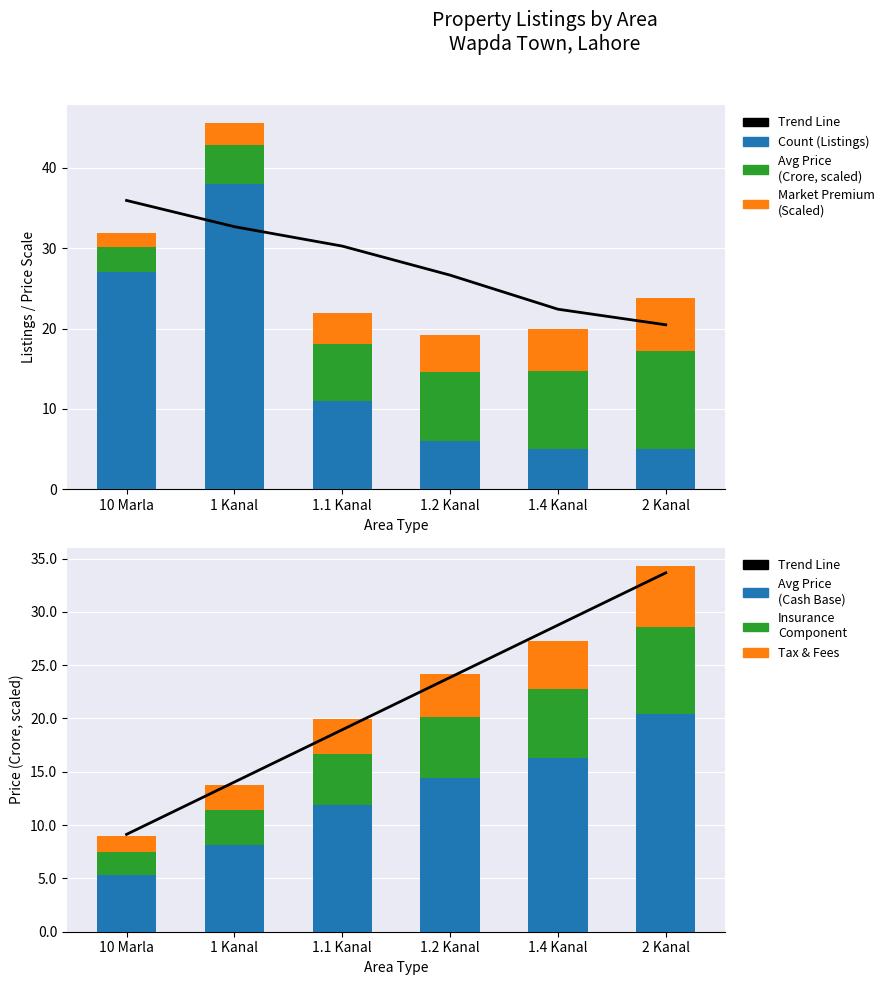

Which series has the largest total across all categories?

Count